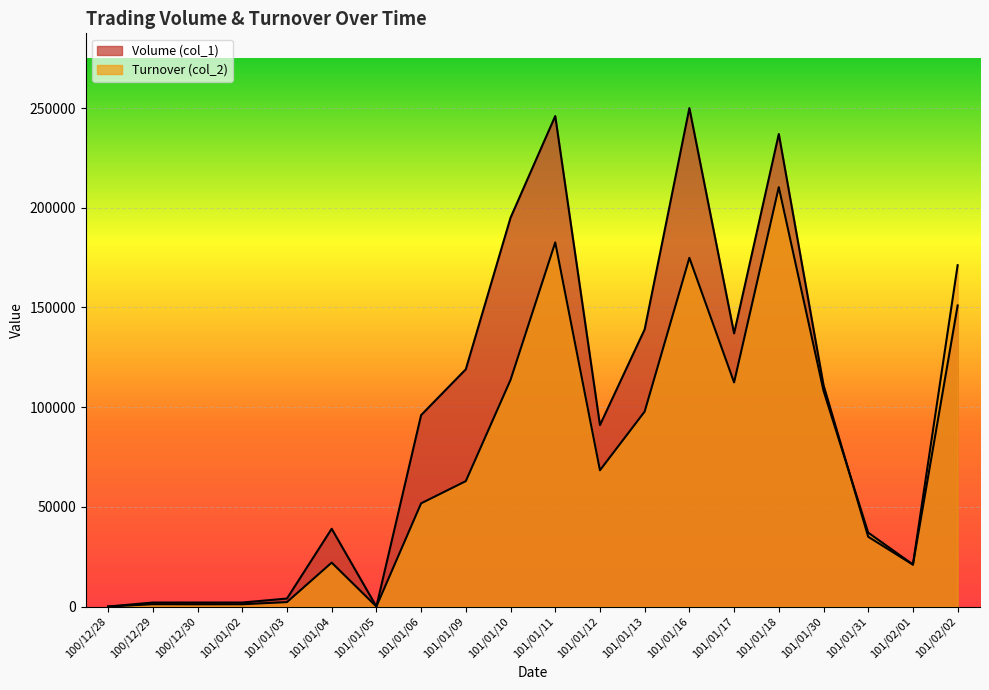

What is the maximum value shown in the chart?

250000